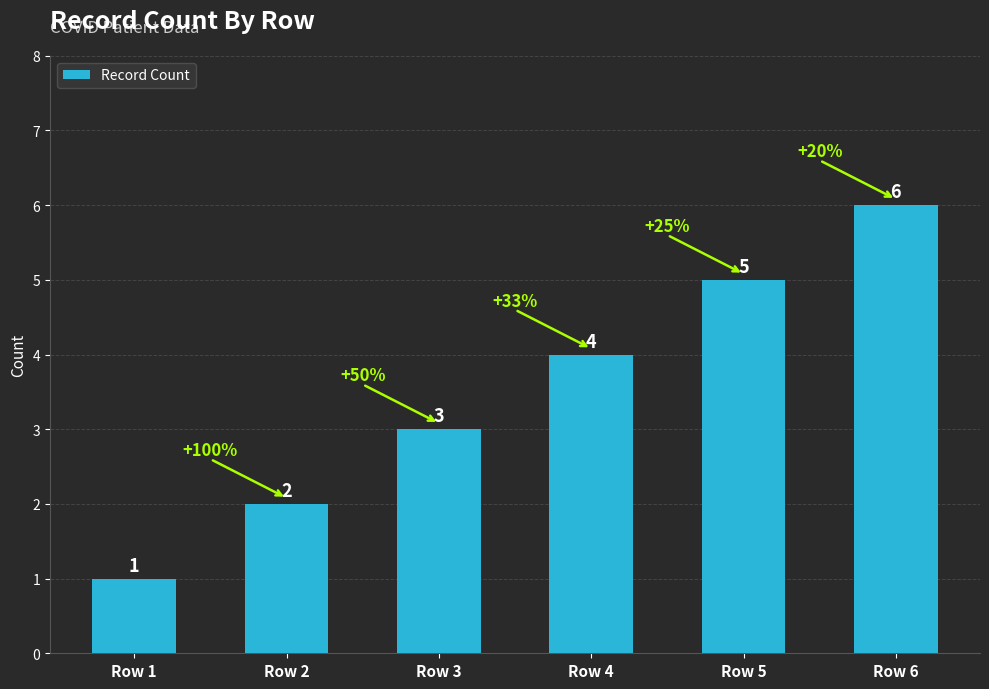

Which has a higher value, Row 4 or Row 5?

Row 5